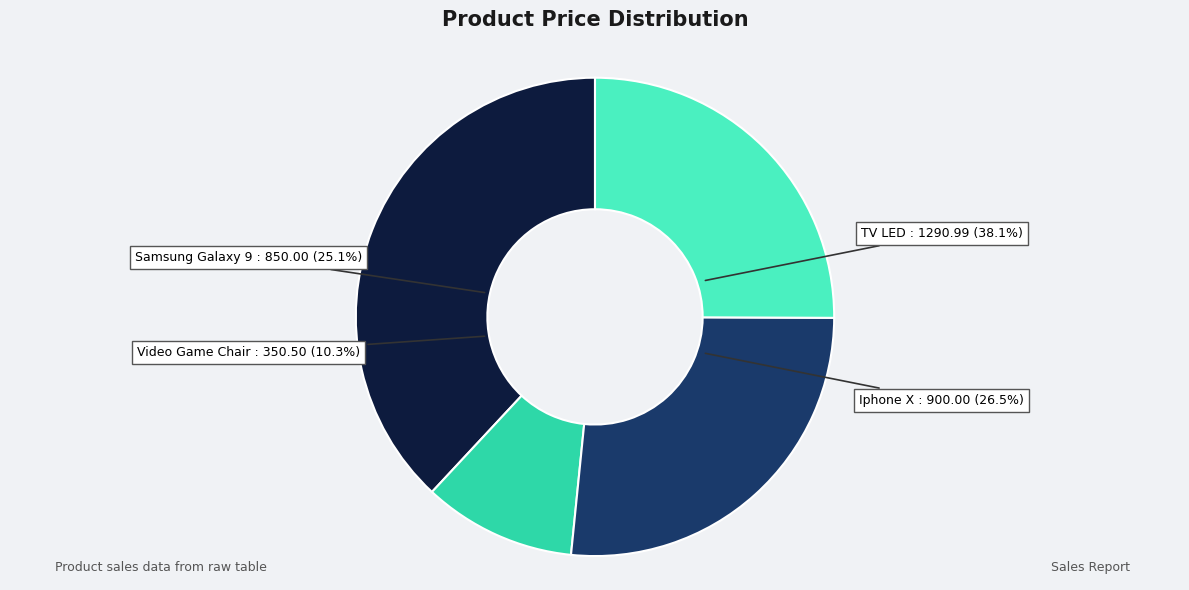

What percentage is the Video Game Chair slice, to the nearest percent?

10%